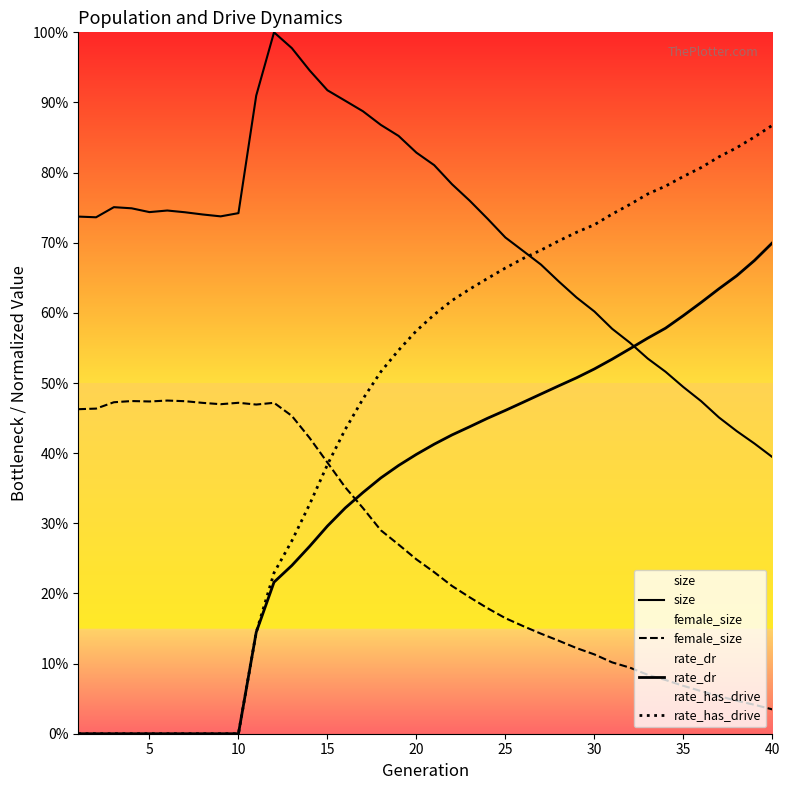

Does the chart display data point markers on the line(s)?

No